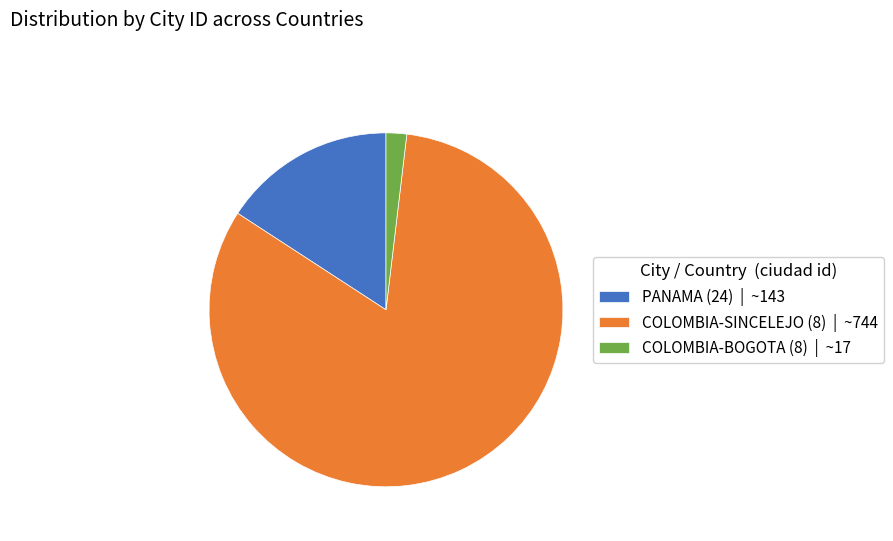

Rank the categories by value from highest to lowest.

COLOMBIA-SINCELEJO (8), PANAMA (24), COLOMBIA-BOGOTA (8)